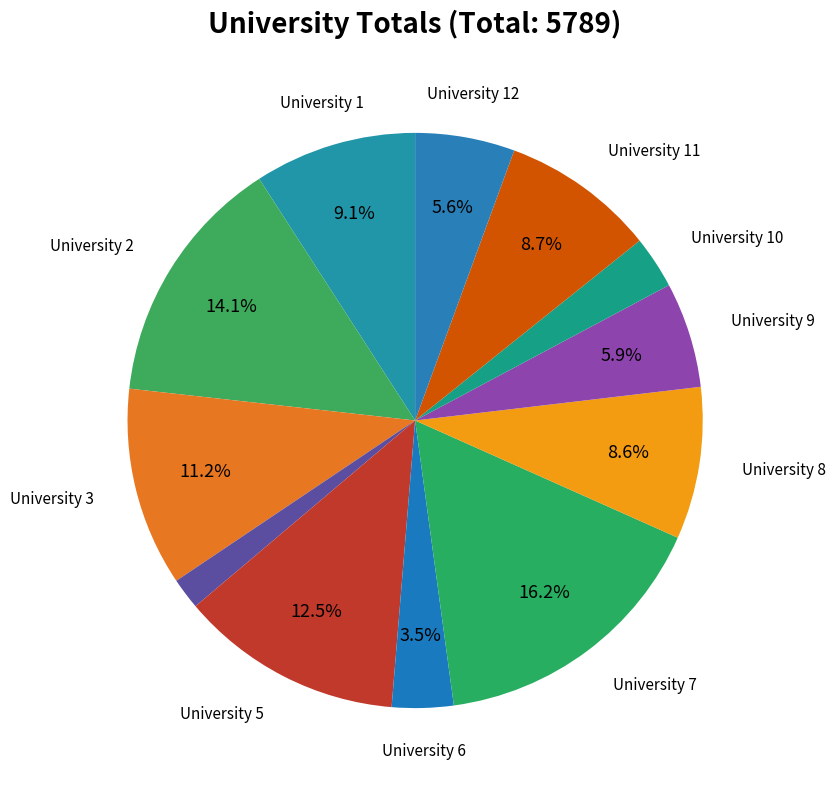

How many slices are in this pie chart?

12